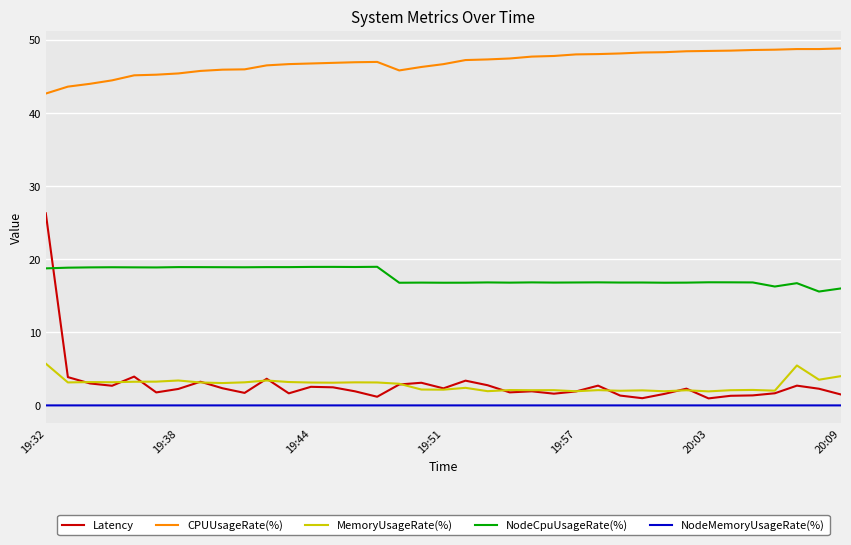

What are all the series names shown in the legend?

Latency, CPUUsageRate(%), MemoryUsageRate(%), NodeCpuUsageRate(%), NodeMemoryUsageRate(%)